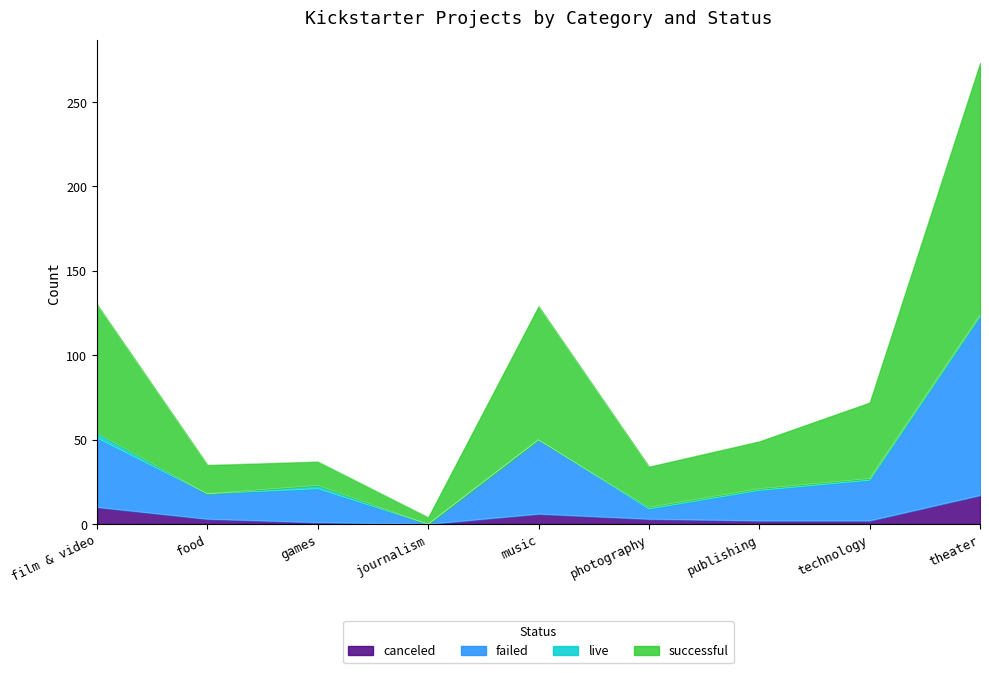

How many data points does each series have?

9